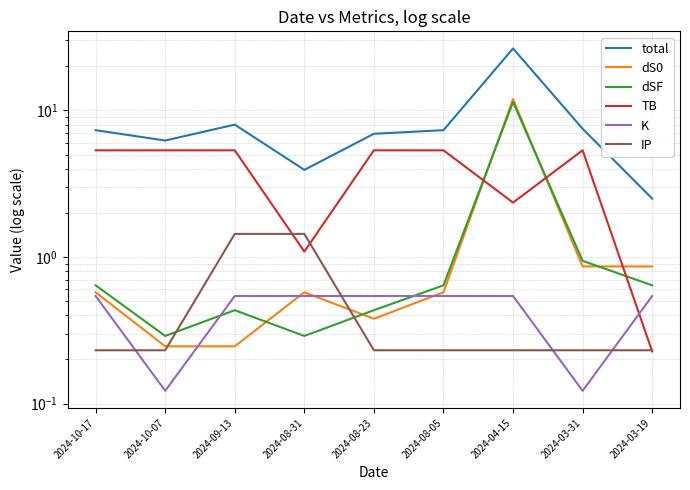

Reading left to right, what are all the values shown in this chart?

total: 2024-10-17=7.3	2024-10-07=6.2	2024-09-13=8.0	2024-08-31=3.9	2024-08-23=6.9	2024-08-05=7.3	2024-04-15=26.5	2024-03-31=7.5	2024-03-19=2.5
dS0: 2024-10-17=0.6	2024-10-07=0.2	2024-09-13=0.2	2024-08-31=0.6	2024-08-23=0.4	2024-08-05=0.6	2024-04-15=12.0	2024-03-31=0.9	2024-03-19=0.9
dSF: 2024-10-17=0.6	2024-10-07=0.3	2024-09-13=0.4	2024-08-31=0.3	2024-08-23=0.4	2024-08-05=0.6	2024-04-15=11.4	2024-03-31=0.9	2024-03-19=0.6
TB: 2024-10-17=5.3	2024-10-07=5.3	2024-09-13=5.3	2024-08-31=1.1	2024-08-23=5.3	2024-08-05=5.3	2024-04-15=2.4	2024-03-31=5.3	2024-03-19=0.2
K: 2024-10-17=0.5	2024-10-07=0.1	2024-09-13=0.5	2024-08-31=0.5	2024-08-23=0.5	2024-08-05=0.5	2024-04-15=0.5	2024-03-31=0.1	2024-03-19=0.5
IP: 2024-10-17=0.2	2024-10-07=0.2	2024-09-13=1.4	2024-08-31=1.4	2024-08-23=0.2	2024-08-05=0.2	2024-04-15=0.2	2024-03-31=0.2	2024-03-19=0.2